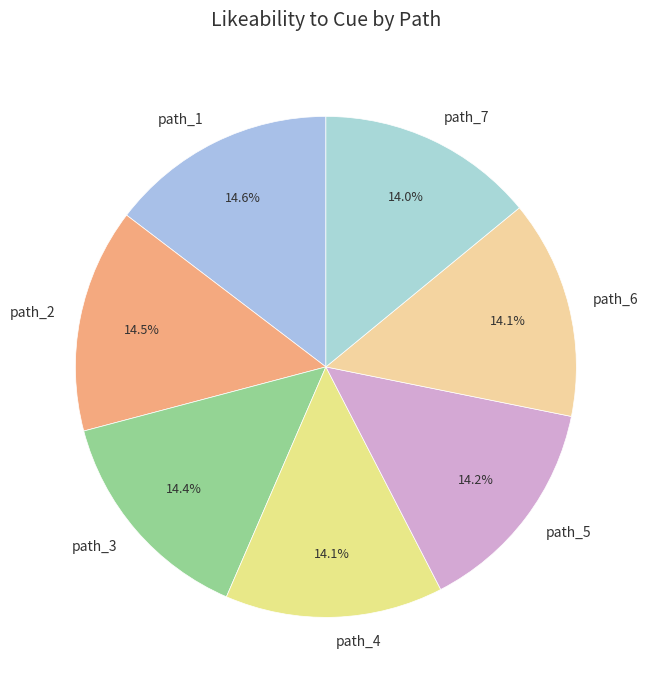

How much of the chart is everything except path_2?

85.5%